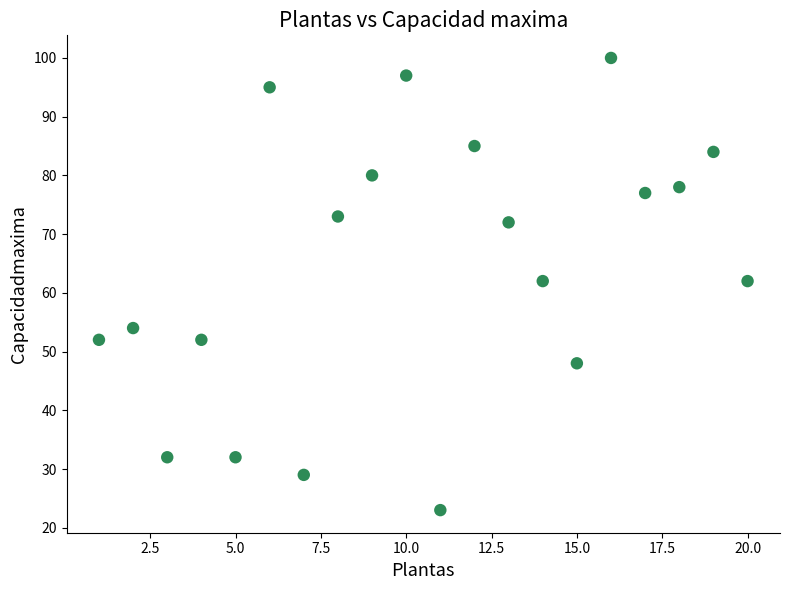

What is the range of X values (max minus min)?

19